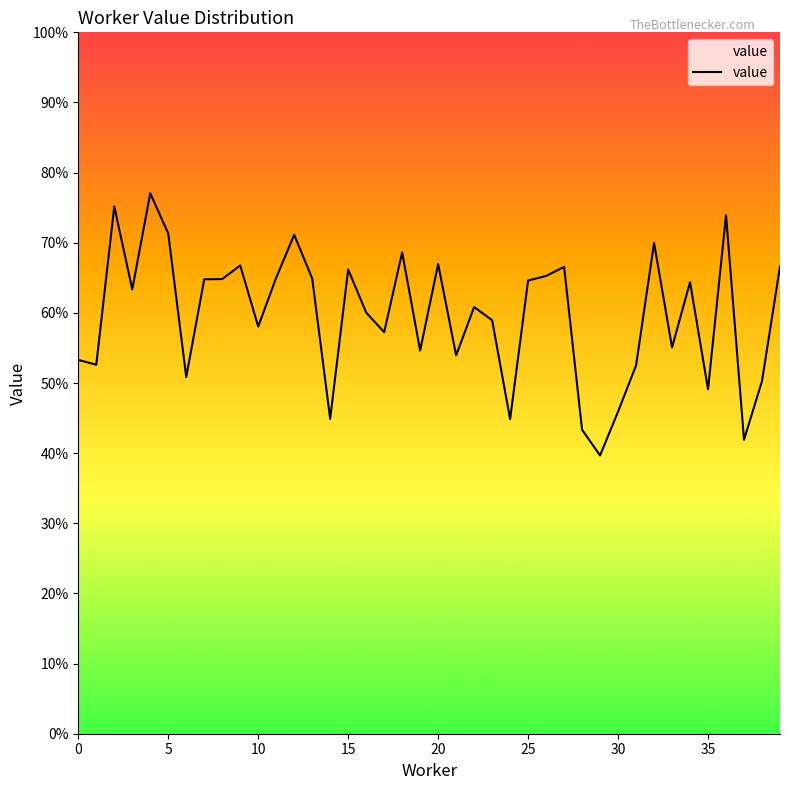

What is the maximum value shown in the chart?

0.8